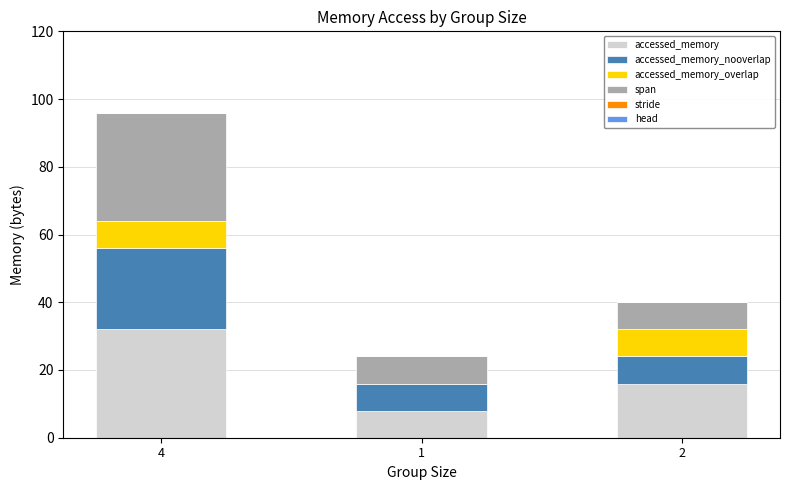

At which category is the sum across all series the highest?

4